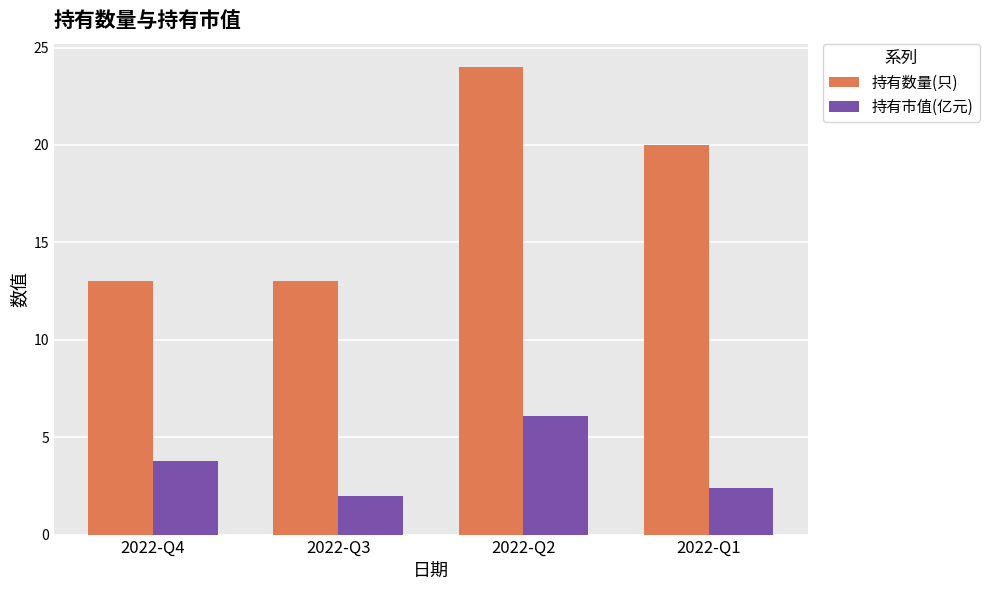

How many 持有数量(只) values are between 13 and 24?

4